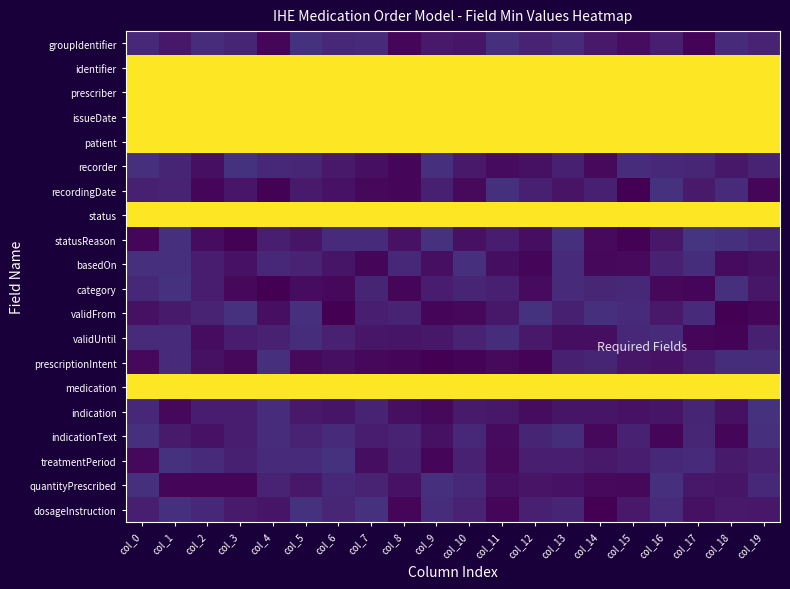

Reading left to right, transcribe all the data shown in this chart.

groupIdentifier: col_0=0.1	col_1=0.1	col_2=0.1	col_3=0.1	col_4=0.0	col_5=0.1	col_6=0.1	col_7=0.1	col_8=0.0	col_9=0.1	col_10=0.1	col_11=0.1	col_12=0.1	col_13=0.1	col_14=0.1	col_15=0.0	col_16=0.1	col_17=0.0	col_18=0.1	col_19=0.1
identifier: col_0=1.0	col_1=1.0	col_2=1.0	col_3=1.0	col_4=1.0	col_5=1.0	col_6=1.0	col_7=1.0	col_8=1.0	col_9=1.0	col_10=1.0	col_11=1.0	col_12=1.0	col_13=1.0	col_14=1.0	col_15=1.0	col_16=1.0	col_17=1.0	col_18=1.0	col_19=1.0
prescriber: col_0=1.0	col_1=1.0	col_2=1.0	col_3=1.0	col_4=1.0	col_5=1.0	col_6=1.0	col_7=1.0	col_8=1.0	col_9=1.0	col_10=1.0	col_11=1.0	col_12=1.0	col_13=1.0	col_14=1.0	col_15=1.0	col_16=1.0	col_17=1.0	col_18=1.0	col_19=1.0
issueDate: col_0=1.0	col_1=1.0	col_2=1.0	col_3=1.0	col_4=1.0	col_5=1.0	col_6=1.0	col_7=1.0	col_8=1.0	col_9=1.0	col_10=1.0	col_11=1.0	col_12=1.0	col_13=1.0	col_14=1.0	col_15=1.0	col_16=1.0	col_17=1.0	col_18=1.0	col_19=1.0
patient: col_0=1.0	col_1=1.0	col_2=1.0	col_3=1.0	col_4=1.0	col_5=1.0	col_6=1.0	col_7=1.0	col_8=1.0	col_9=1.0	col_10=1.0	col_11=1.0	col_12=1.0	col_13=1.0	col_14=1.0	col_15=1.0	col_16=1.0	col_17=1.0	col_18=1.0	col_19=1.0
recorder: col_0=0.1	col_1=0.1	col_2=0.0	col_3=0.1	col_4=0.1	col_5=0.1	col_6=0.1	col_7=0.0	col_8=0.0	col_9=0.1	col_10=0.1	col_11=0.0	col_12=0.0	col_13=0.1	col_14=0.0	col_15=0.1	col_16=0.1	col_17=0.1	col_18=0.1	col_19=0.1
recordingDate: col_0=0.1	col_1=0.1	col_2=0.0	col_3=0.1	col_4=0.0	col_5=0.1	col_6=0.0	col_7=0.0	col_8=0.0	col_9=0.1	col_10=0.0	col_11=0.1	col_12=0.1	col_13=0.1	col_14=0.1	col_15=0.0	col_16=0.1	col_17=0.1	col_18=0.1	col_19=0.0
status: col_0=1.0	col_1=1.0	col_2=1.0	col_3=1.0	col_4=1.0	col_5=1.0	col_6=1.0	col_7=1.0	col_8=1.0	col_9=1.0	col_10=1.0	col_11=1.0	col_12=1.0	col_13=1.0	col_14=1.0	col_15=1.0	col_16=1.0	col_17=1.0	col_18=1.0	col_19=1.0
statusReason: col_0=0.0	col_1=0.1	col_2=0.0	col_3=0.0	col_4=0.1	col_5=0.1	col_6=0.1	col_7=0.1	col_8=0.0	col_9=0.1	col_10=0.0	col_11=0.1	col_12=0.0	col_13=0.1	col_14=0.0	col_15=0.0	col_16=0.1	col_17=0.1	col_18=0.1	col_19=0.1
basedOn: col_0=0.1	col_1=0.1	col_2=0.1	col_3=0.0	col_4=0.1	col_5=0.1	col_6=0.1	col_7=0.0	col_8=0.1	col_9=0.0	col_10=0.1	col_11=0.0	col_12=0.0	col_13=0.1	col_14=0.0	col_15=0.0	col_16=0.1	col_17=0.1	col_18=0.0	col_19=0.0
category: col_0=0.1	col_1=0.1	col_2=0.1	col_3=0.0	col_4=0.0	col_5=0.0	col_6=0.0	col_7=0.1	col_8=0.0	col_9=0.1	col_10=0.1	col_11=0.1	col_12=0.0	col_13=0.1	col_14=0.1	col_15=0.1	col_16=0.0	col_17=0.0	col_18=0.1	col_19=0.1
validFrom: col_0=0.0	col_1=0.1	col_2=0.1	col_3=0.1	col_4=0.0	col_5=0.1	col_6=0.0	col_7=0.1	col_8=0.1	col_9=0.0	col_10=0.0	col_11=0.1	col_12=0.1	col_13=0.1	col_14=0.1	col_15=0.1	col_16=0.1	col_17=0.1	col_18=0.0	col_19=0.0
validUntil: col_0=0.1	col_1=0.1	col_2=0.0	col_3=0.1	col_4=0.1	col_5=0.1	col_6=0.1	col_7=0.1	col_8=0.1	col_9=0.1	col_10=0.1	col_11=0.1	col_12=0.1	col_13=0.0	col_14=0.0	col_15=0.1	col_16=0.1	col_17=0.0	col_18=0.0	col_19=0.1
prescriptionIntent: col_0=0.0	col_1=0.1	col_2=0.0	col_3=0.0	col_4=0.1	col_5=0.0	col_6=0.0	col_7=0.0	col_8=0.0	col_9=0.0	col_10=0.0	col_11=0.0	col_12=0.0	col_13=0.1	col_14=0.1	col_15=0.1	col_16=0.0	col_17=0.1	col_18=0.1	col_19=0.1
medication: col_0=1.0	col_1=1.0	col_2=1.0	col_3=1.0	col_4=1.0	col_5=1.0	col_6=1.0	col_7=1.0	col_8=1.0	col_9=1.0	col_10=1.0	col_11=1.0	col_12=1.0	col_13=1.0	col_14=1.0	col_15=1.0	col_16=1.0	col_17=1.0	col_18=1.0	col_19=1.0
indication: col_0=0.1	col_1=0.0	col_2=0.1	col_3=0.1	col_4=0.1	col_5=0.1	col_6=0.1	col_7=0.1	col_8=0.0	col_9=0.0	col_10=0.1	col_11=0.1	col_12=0.0	col_13=0.1	col_14=0.1	col_15=0.0	col_16=0.1	col_17=0.1	col_18=0.0	col_19=0.1
indicationText: col_0=0.1	col_1=0.1	col_2=0.0	col_3=0.1	col_4=0.1	col_5=0.1	col_6=0.1	col_7=0.1	col_8=0.1	col_9=0.0	col_10=0.1	col_11=0.0	col_12=0.1	col_13=0.1	col_14=0.0	col_15=0.1	col_16=0.0	col_17=0.1	col_18=0.0	col_19=0.1
treatmentPeriod: col_0=0.0	col_1=0.1	col_2=0.1	col_3=0.1	col_4=0.1	col_5=0.1	col_6=0.1	col_7=0.0	col_8=0.1	col_9=0.0	col_10=0.1	col_11=0.0	col_12=0.1	col_13=0.1	col_14=0.1	col_15=0.1	col_16=0.1	col_17=0.1	col_18=0.1	col_19=0.1
quantityPrescribed: col_0=0.1	col_1=0.0	col_2=0.0	col_3=0.0	col_4=0.1	col_5=0.1	col_6=0.1	col_7=0.1	col_8=0.1	col_9=0.1	col_10=0.1	col_11=0.0	col_12=0.1	col_13=0.0	col_14=0.0	col_15=0.0	col_16=0.1	col_17=0.1	col_18=0.1	col_19=0.1
dosageInstruction: col_0=0.1	col_1=0.1	col_2=0.1	col_3=0.1	col_4=0.1	col_5=0.1	col_6=0.1	col_7=0.1	col_8=0.0	col_9=0.1	col_10=0.1	col_11=0.0	col_12=0.1	col_13=0.1	col_14=0.0	col_15=0.1	col_16=0.1	col_17=0.0	col_18=0.1	col_19=0.1